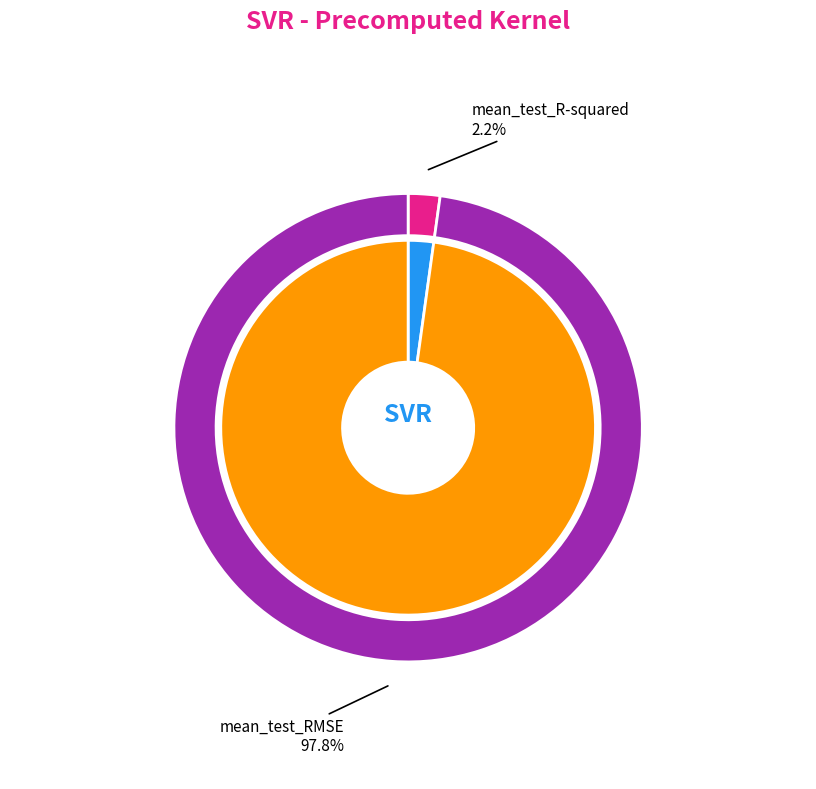

The mean_test_R-squared slice represents 1% of the pie. True or false?

False